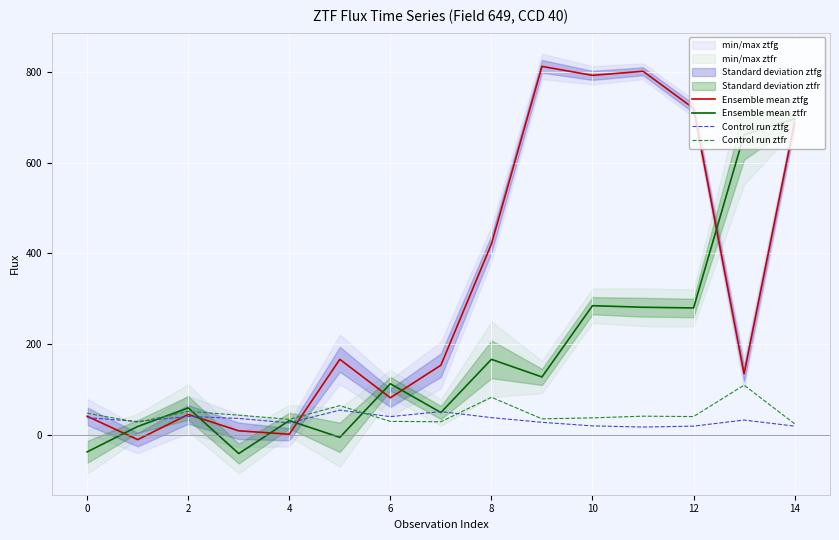

The value of Ensemble mean ztfg at 10 is 791.9. True or false?

True